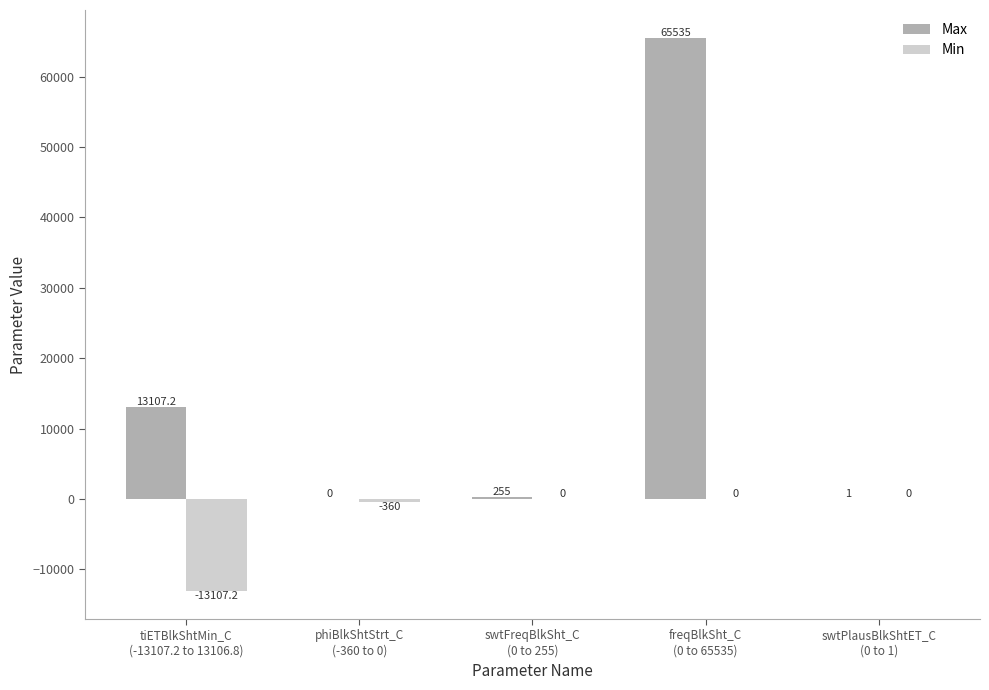

How many data points does each series have?

5